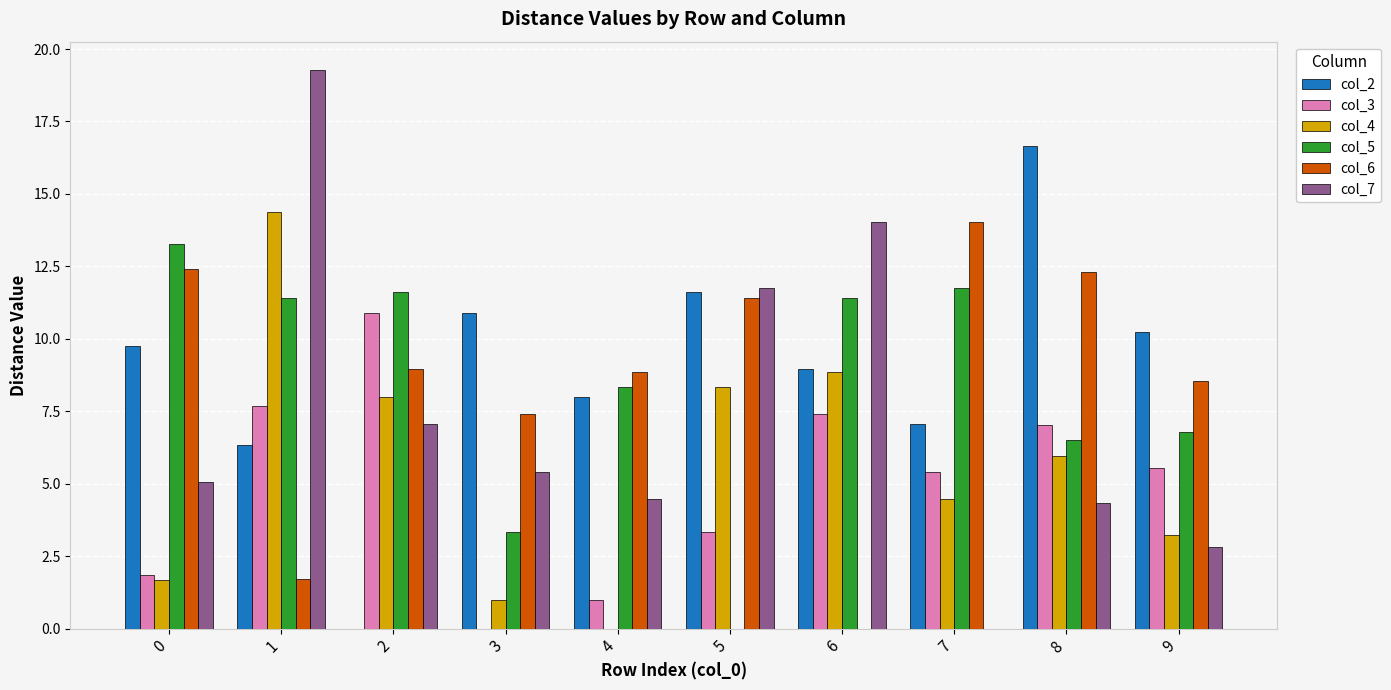

What is the sum of all col_3 values?

50.1